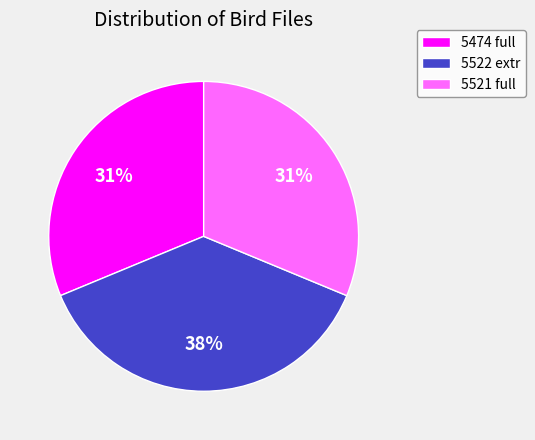

Is there a majority slice in this chart?

No